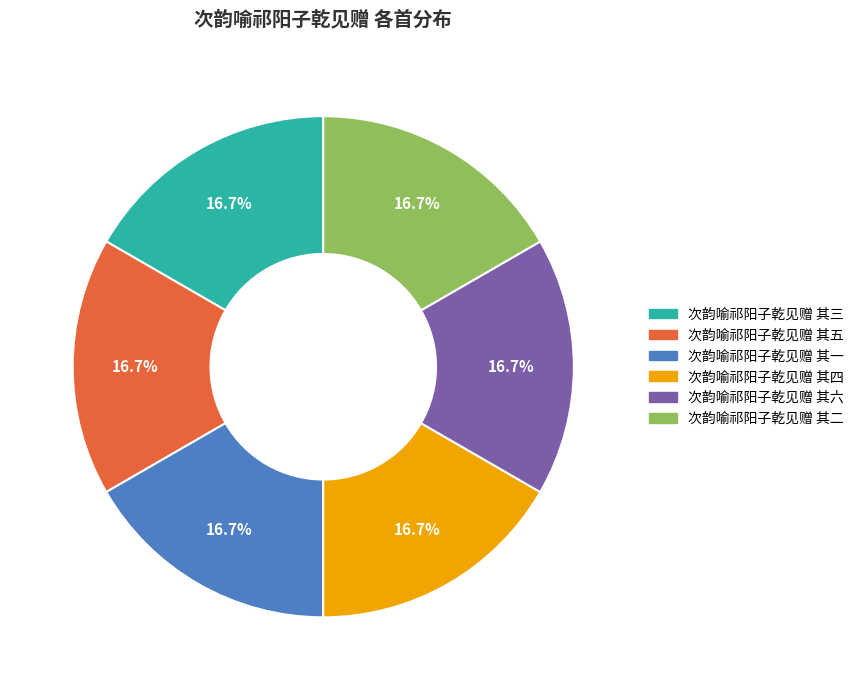

Count the number of slices in the pie.

6